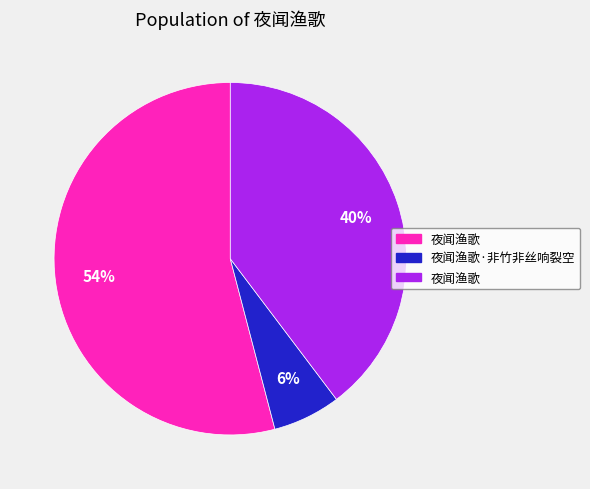

How many segments does this pie chart have?

3